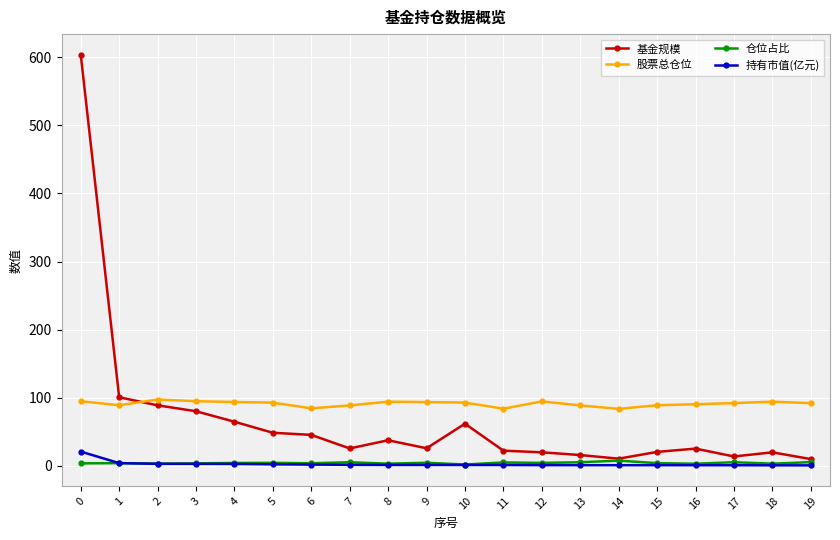

Is the value of 仓位占比 at 8 greater than the value of 股票总仓位 at 18?

No